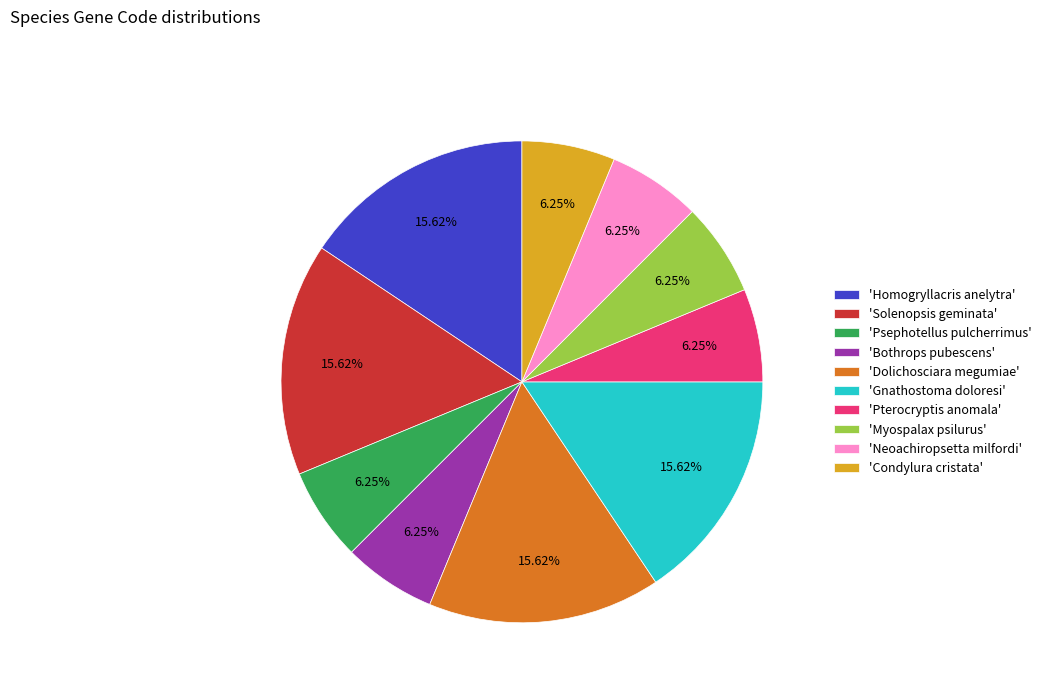

What is the ratio of the value at 'Condylura cristata' to the value at 'Psephotellus pulcherrimus'?

1.0